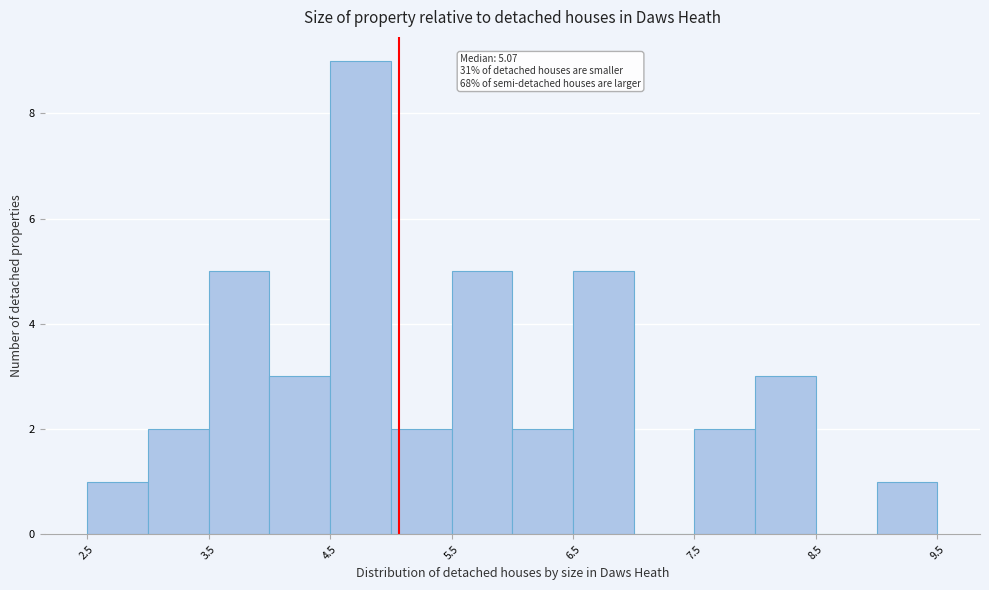

Which range on the x-axis has the tallest bar?

4.5 to 5.0